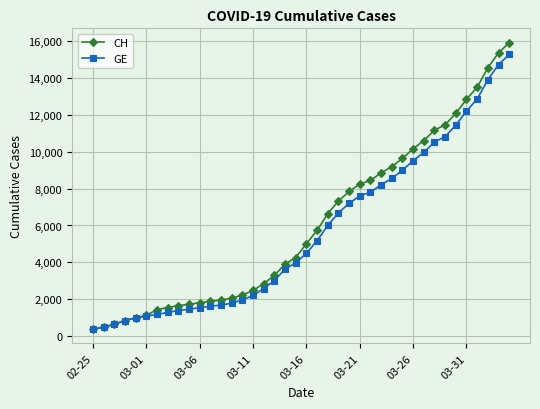

How many lines are shown in the chart?

2